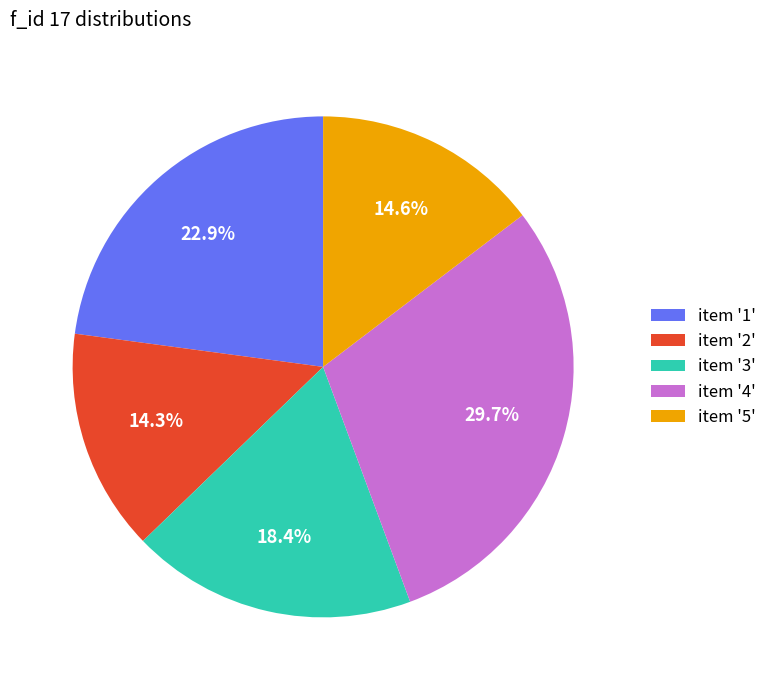

Which slice is the largest?

item '4'